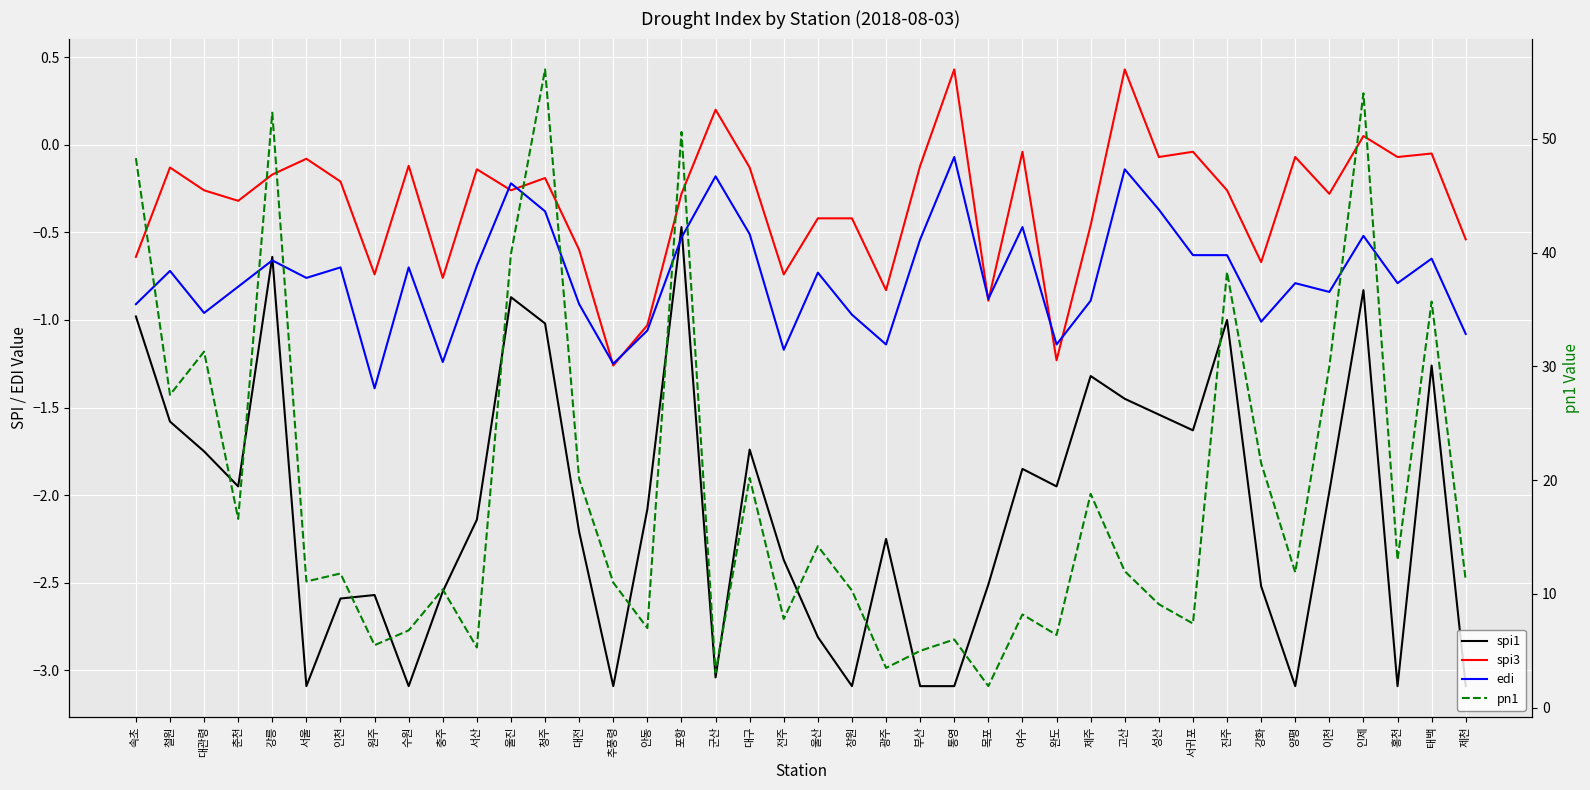

What is the approximate value of edi at 추풍령?

-1.2